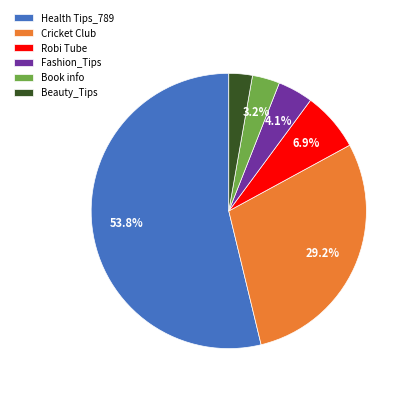

To the nearest percent, what percentage of the pie is Book info?

3%